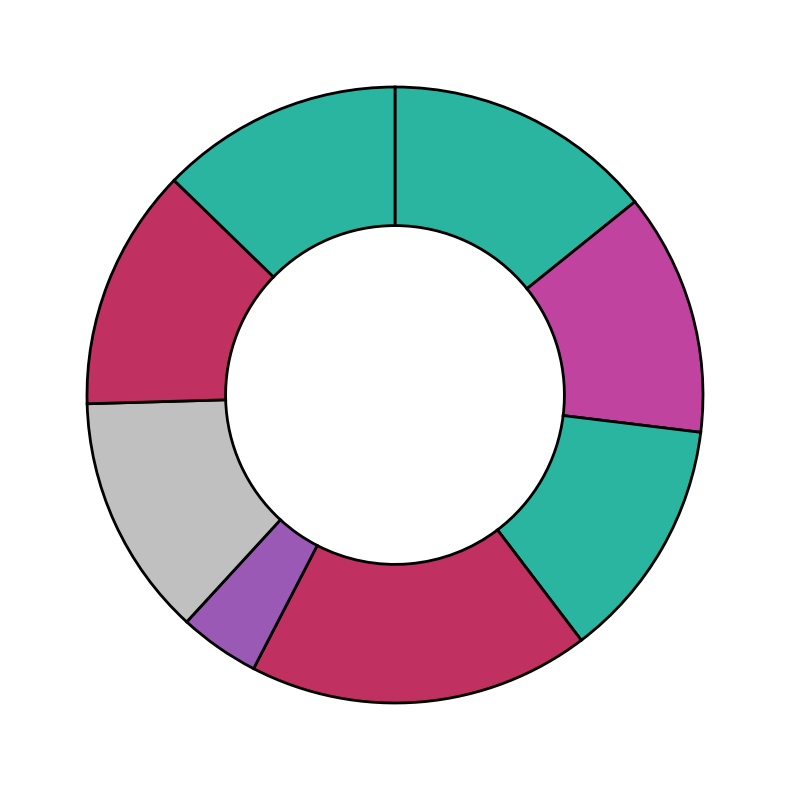

Count the number of slices in the pie.

8